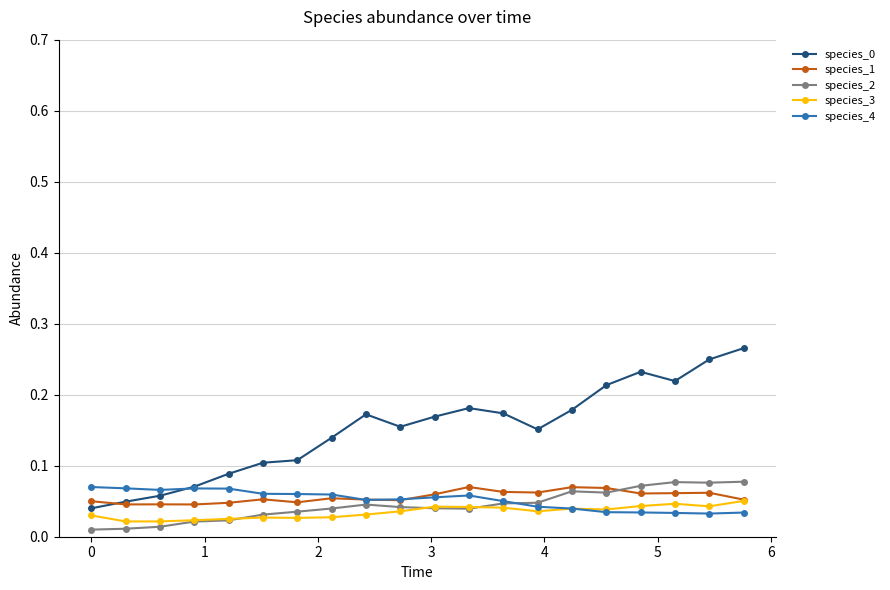

True or false: species_3 has more than 2 interior local peaks.

True